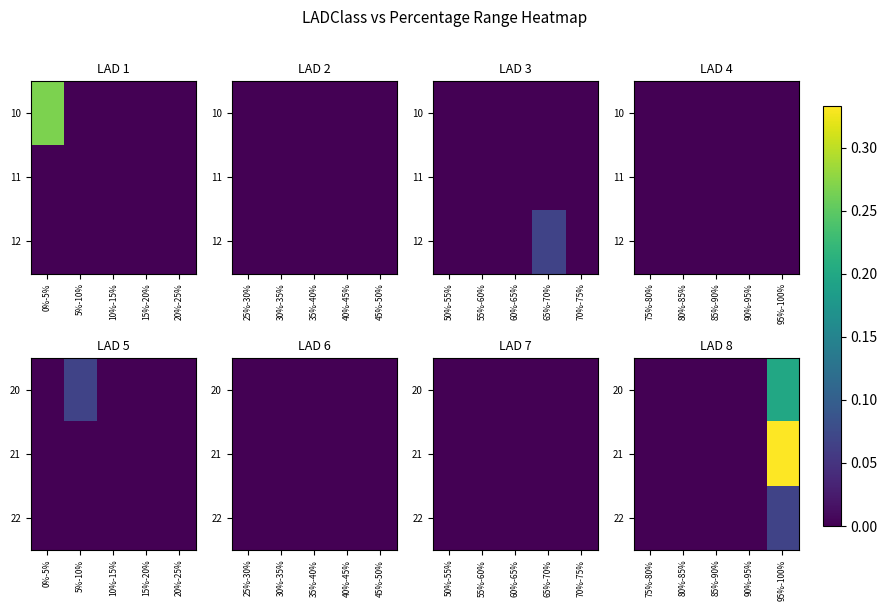

Rank the series by their maximum value, from lowest to highest.

22, 20, 21